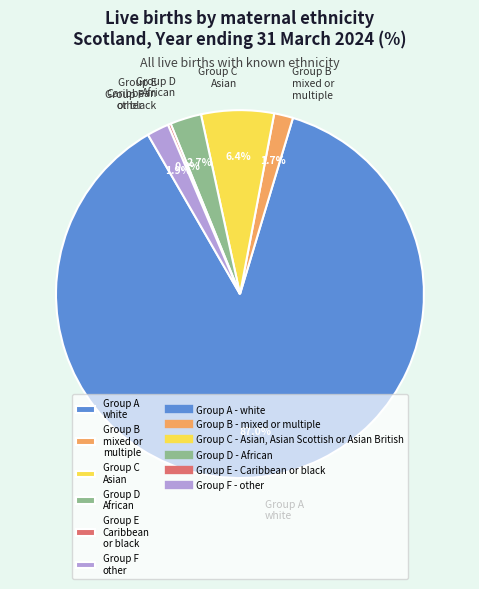

Which has a higher value, Group F other or Group D African?

Group D African